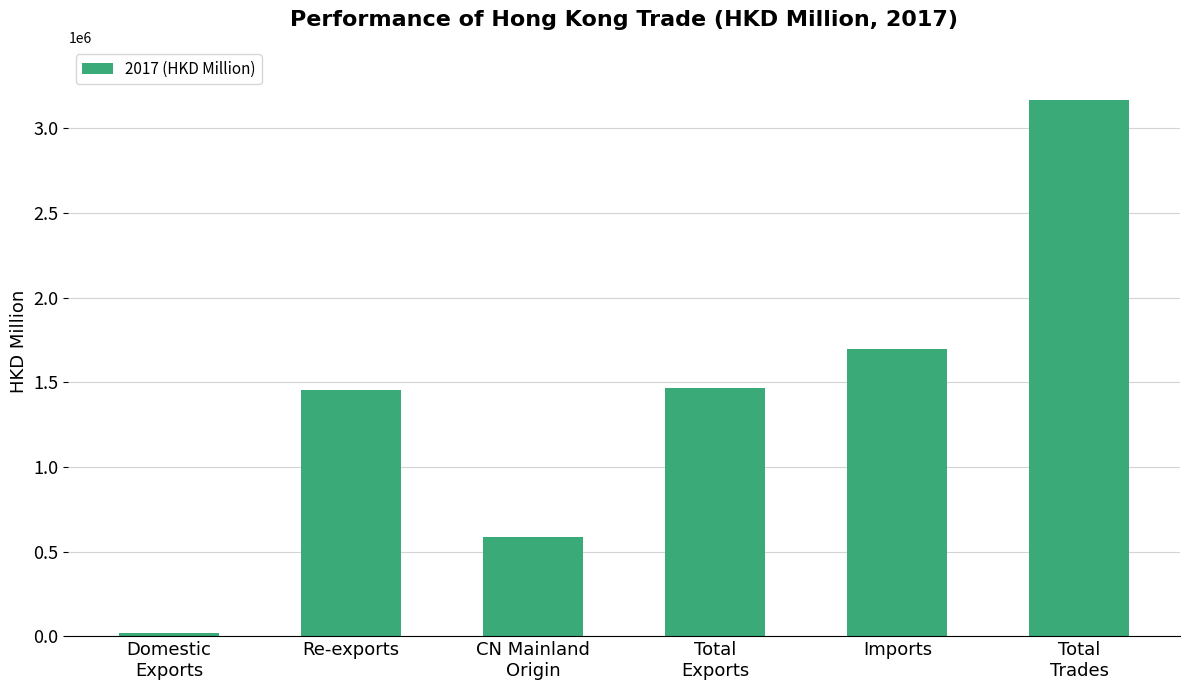

What is the difference between the maximum and second lowest values?

2578451.6